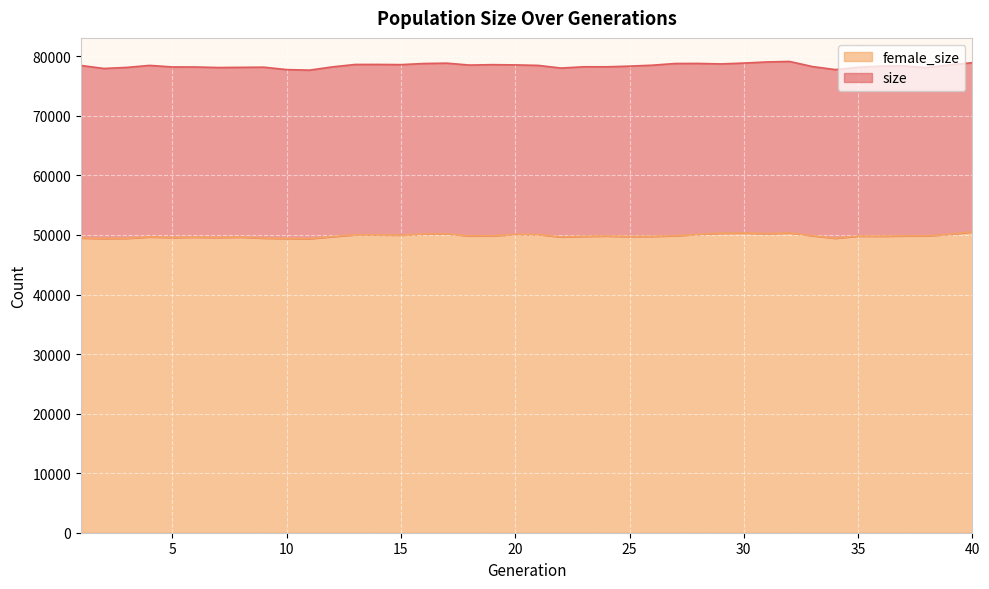

What is the minimum value for size?

77676